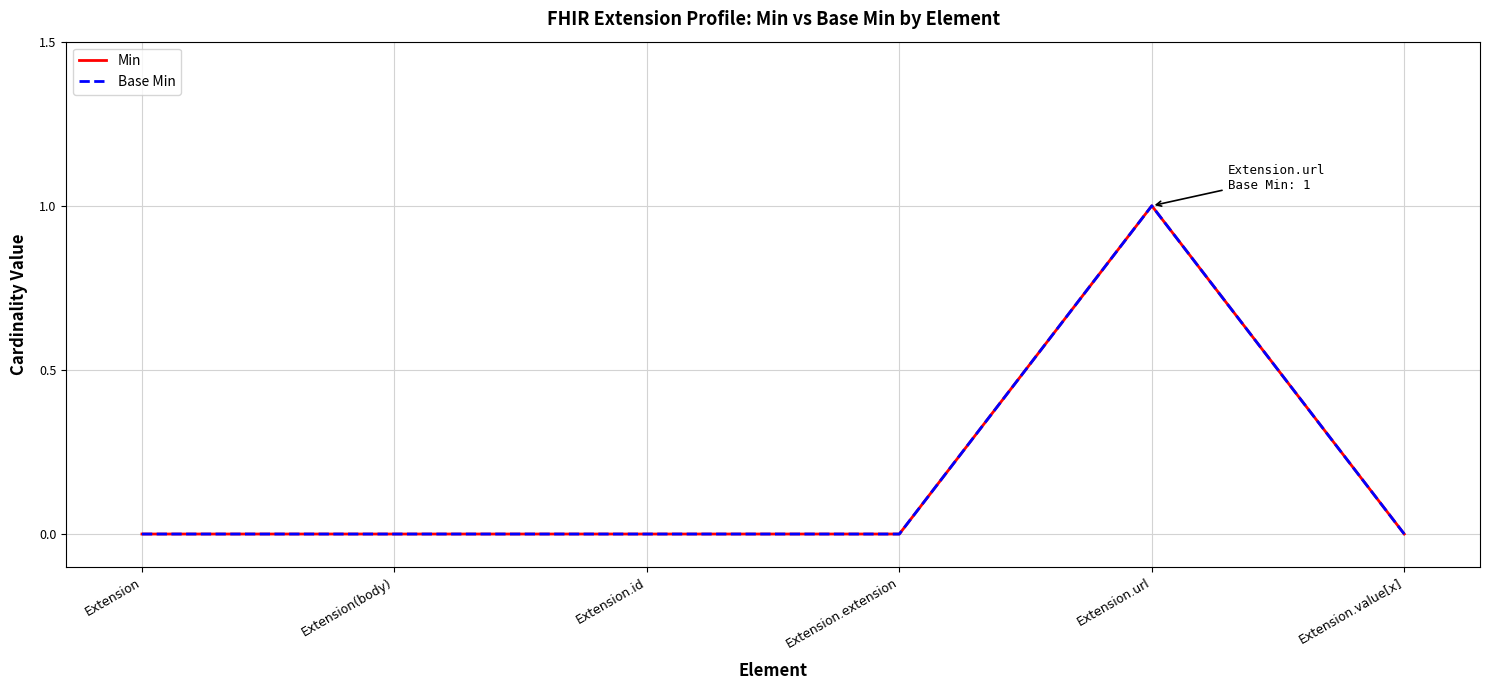

Does the chart display data point markers on the line(s)?

No